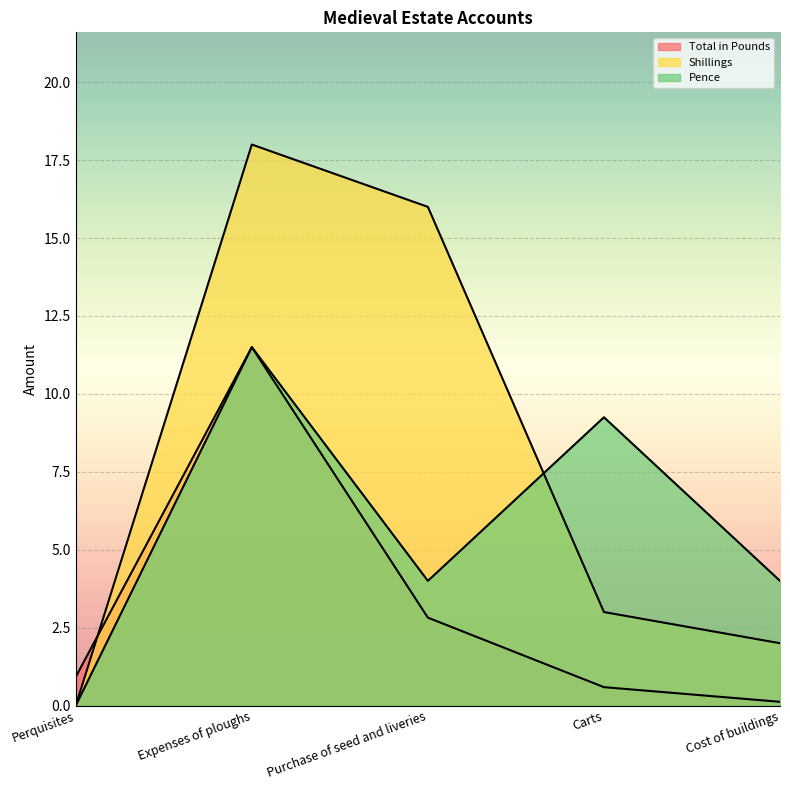

At which label is Pence closest to 5?

Purchase of seed and liveries